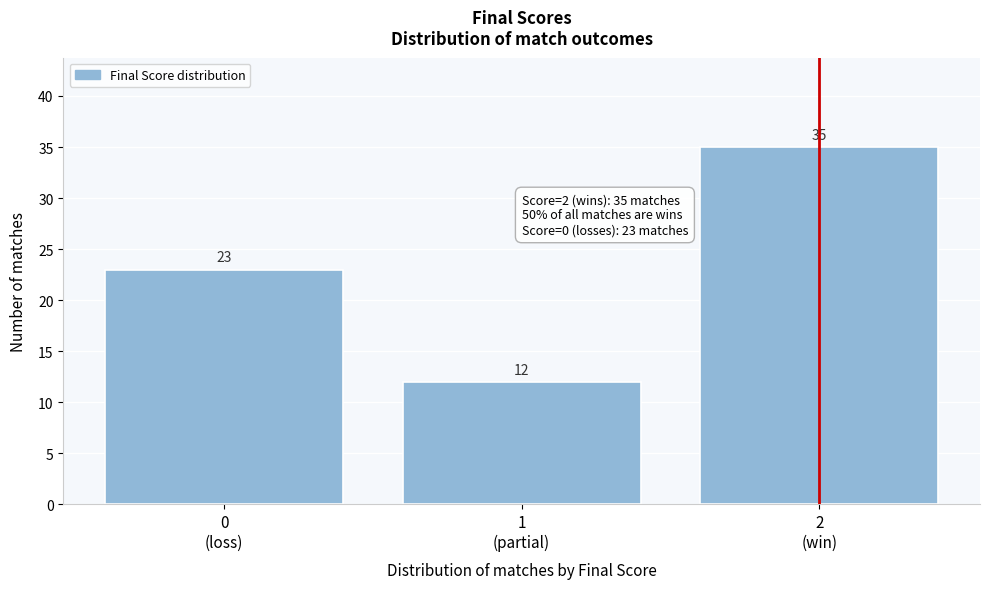

Reading left to right, transcribe all the data shown in this chart.

23	12	35